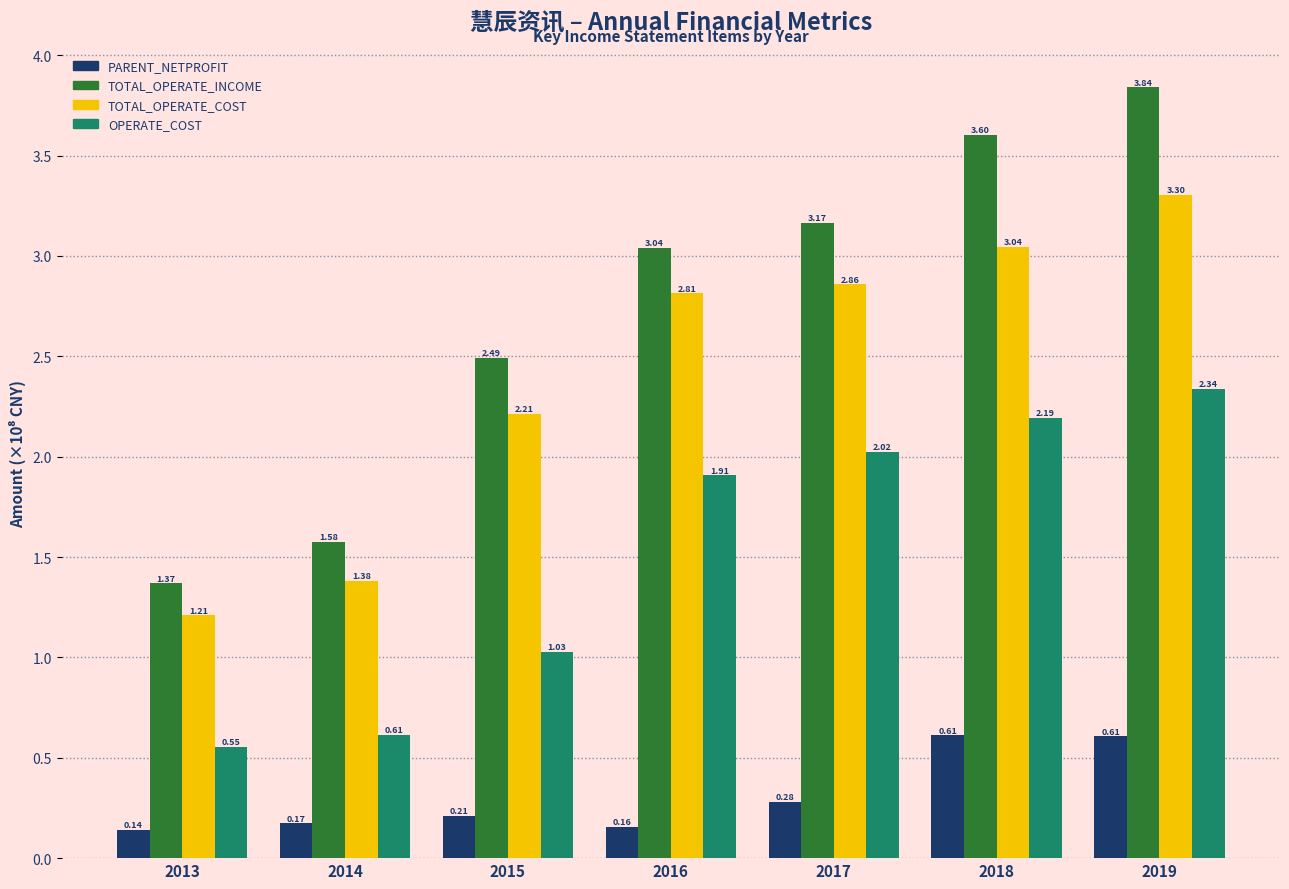

Which label corresponds to the smallest value in the chart?

2013